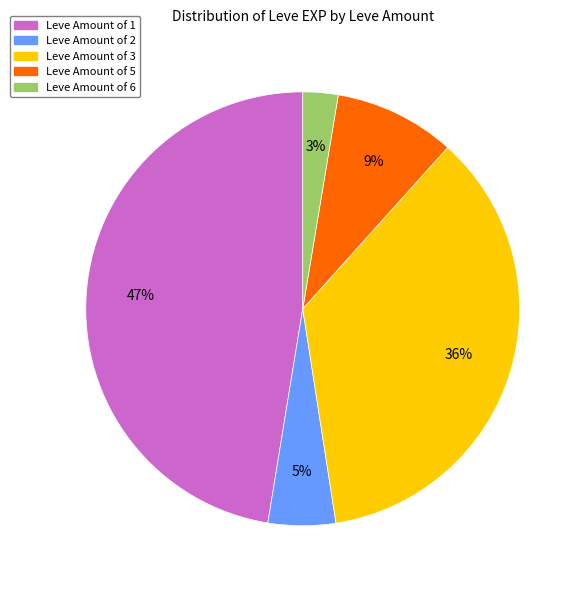

To the nearest percent, what is the average slice percentage?

20%